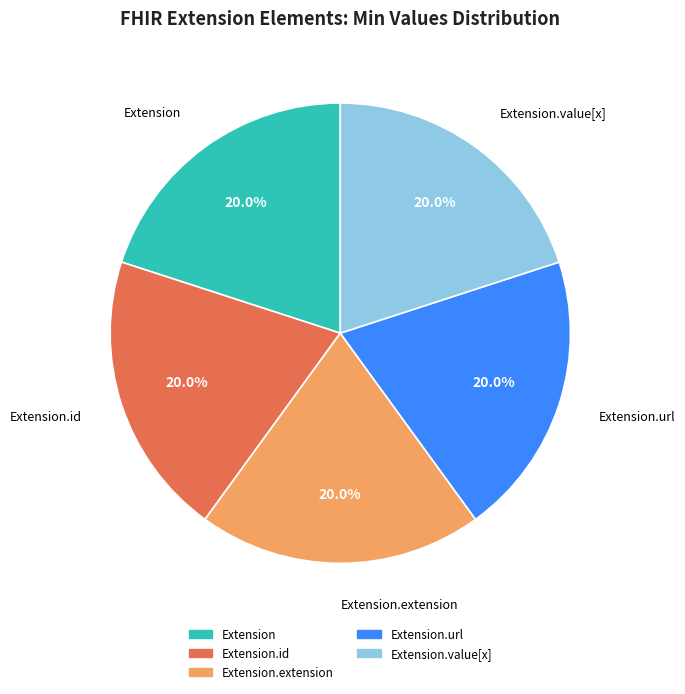

Does any single category account for the majority?

No